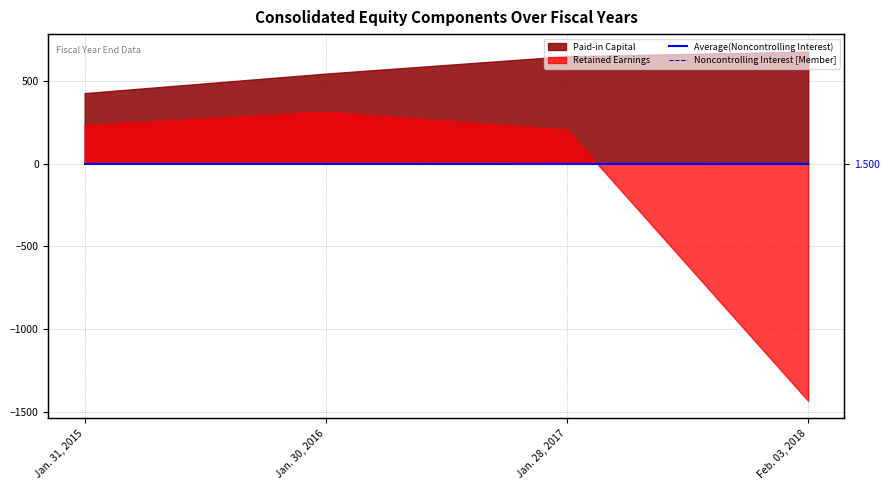

At which label does Noncontrolling Interest [Member] reach its minimum?

Jan. 31, 2015